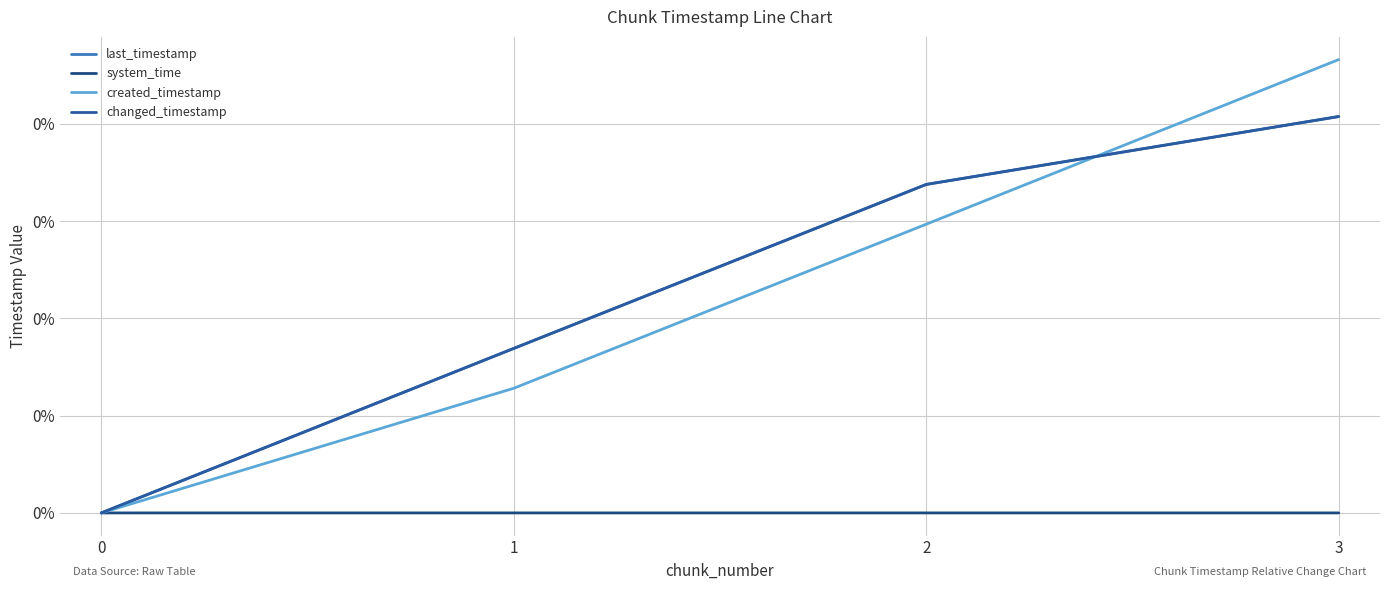

Does the chart display data point markers on the line(s)?

No